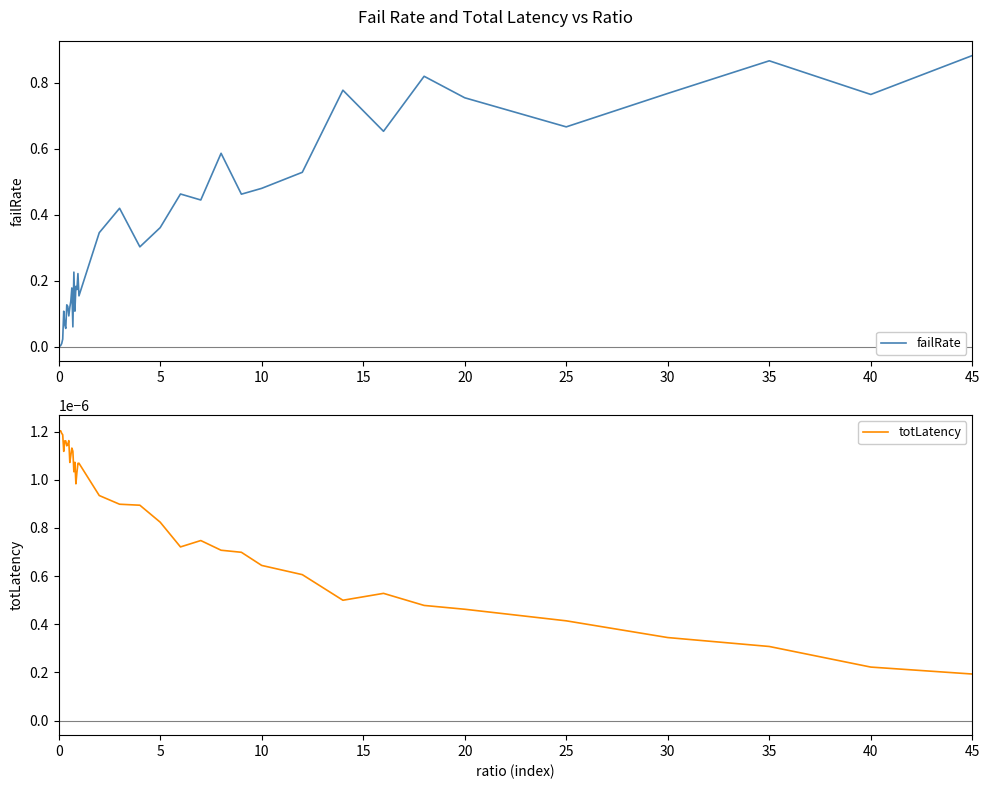

Is it true that failRate equals 0.4 at 25?

False